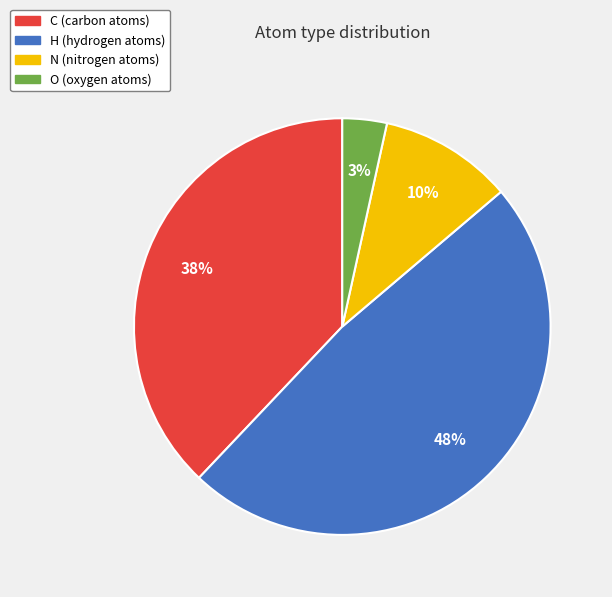

To the nearest percent, what is the difference between the largest and smallest slice percentages?

45%